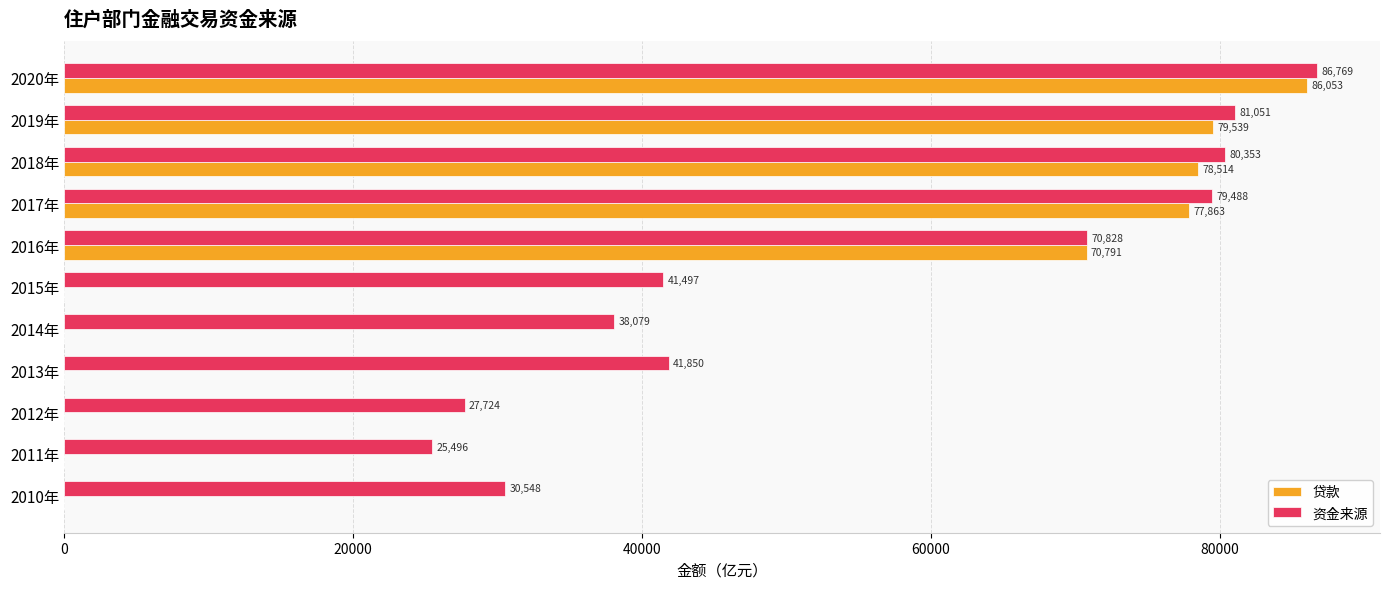

At which label is 资金来源 closest to 56132?

2013年